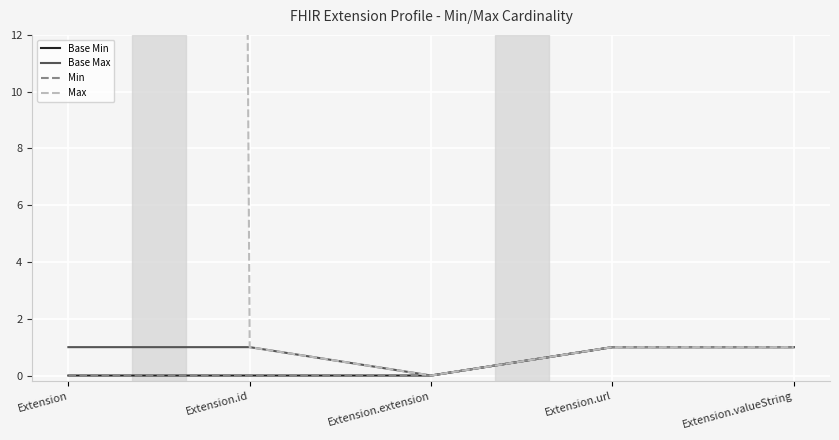

Which label corresponds to the smallest value in the chart?

Extension